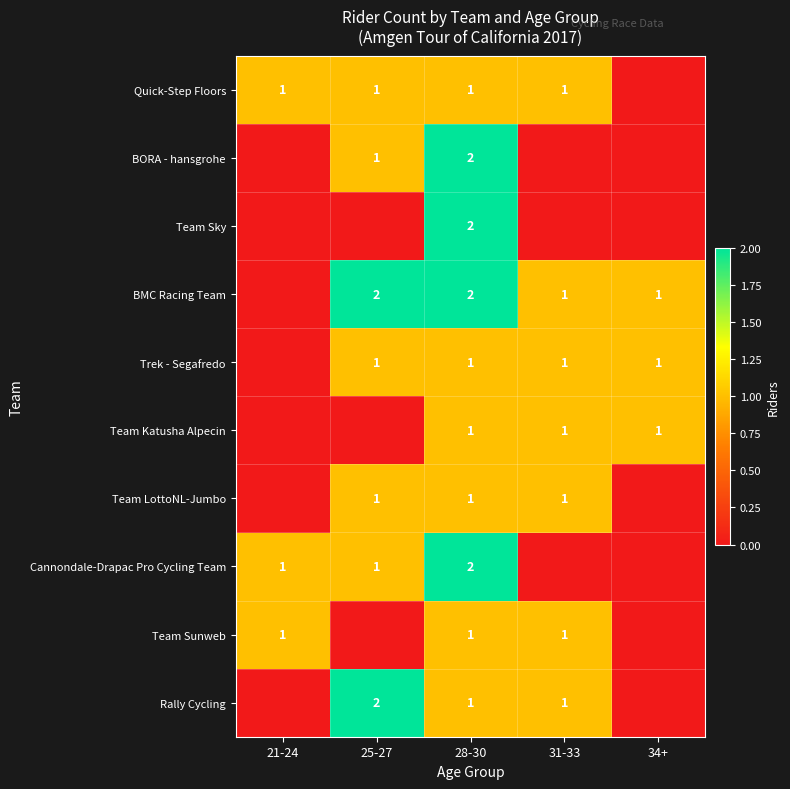

Is it true that BORA - hansgrohe equals 2 at 28-30?

True